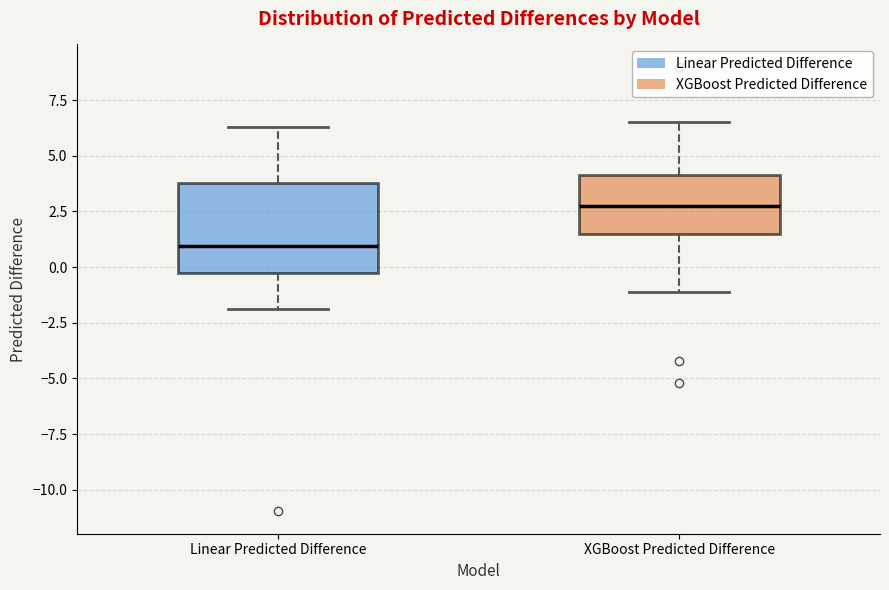

Which box's median line is the highest?

XGBoost Predicted Difference